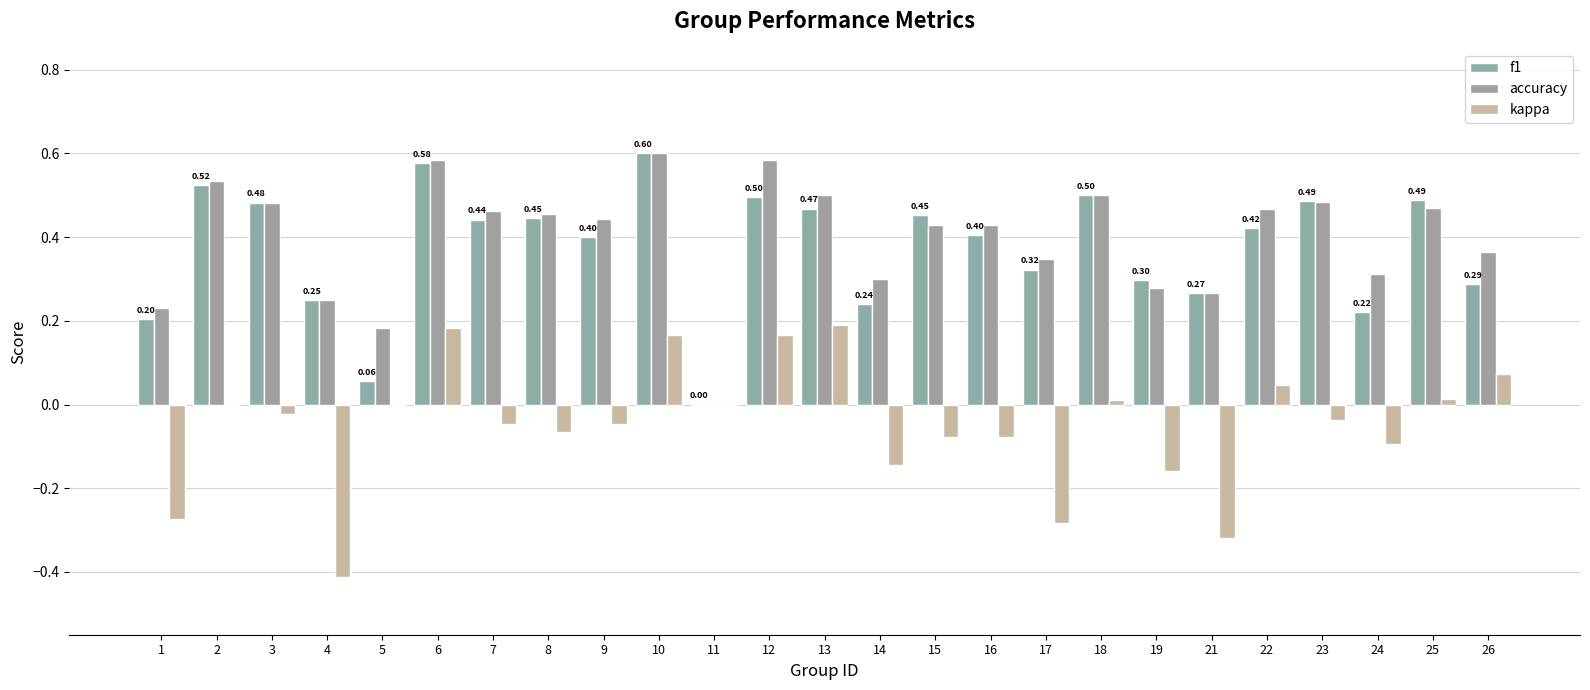

Are the bars grouped side by side (vs. stacked)?

Yes